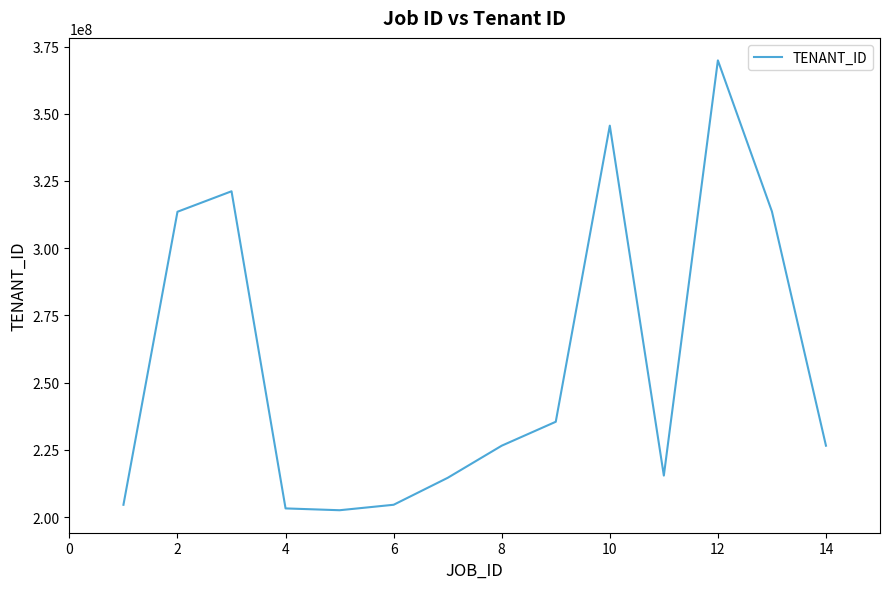

What is the difference between the maximum and minimum values?

167295363